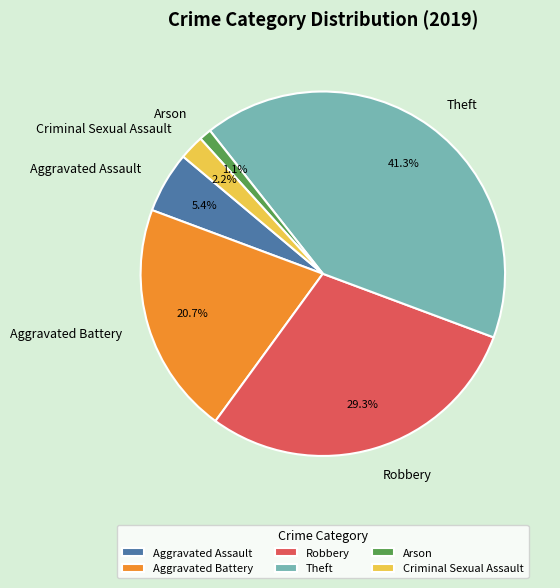

To the nearest percent, what percentage of the pie is Theft?

41%